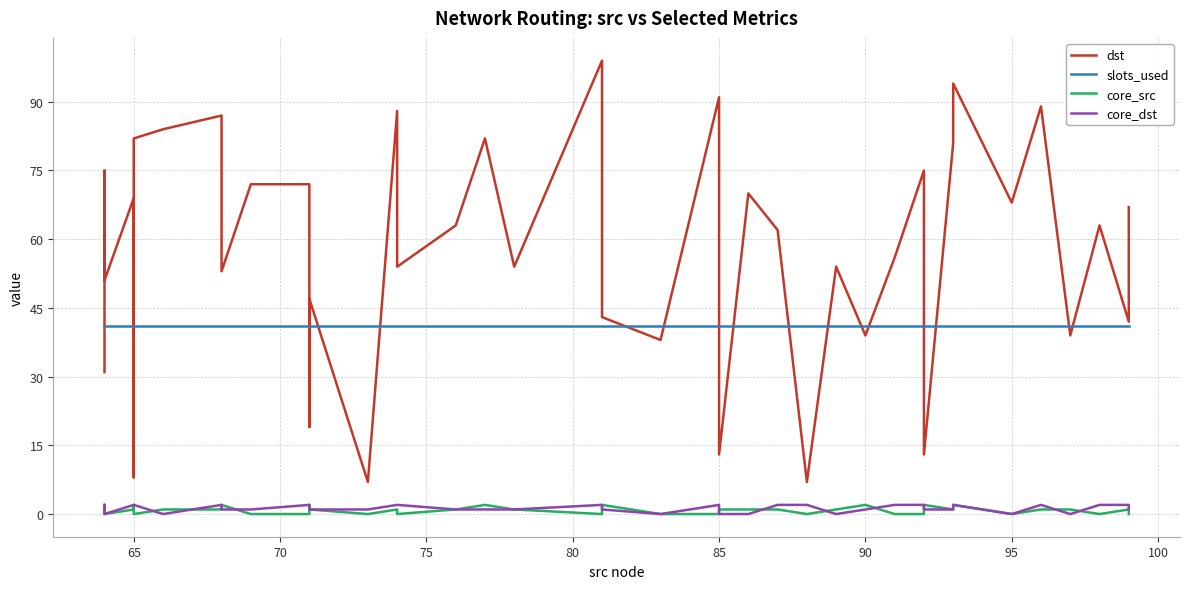

True or false: core_src has a value of 2 at 65.

True